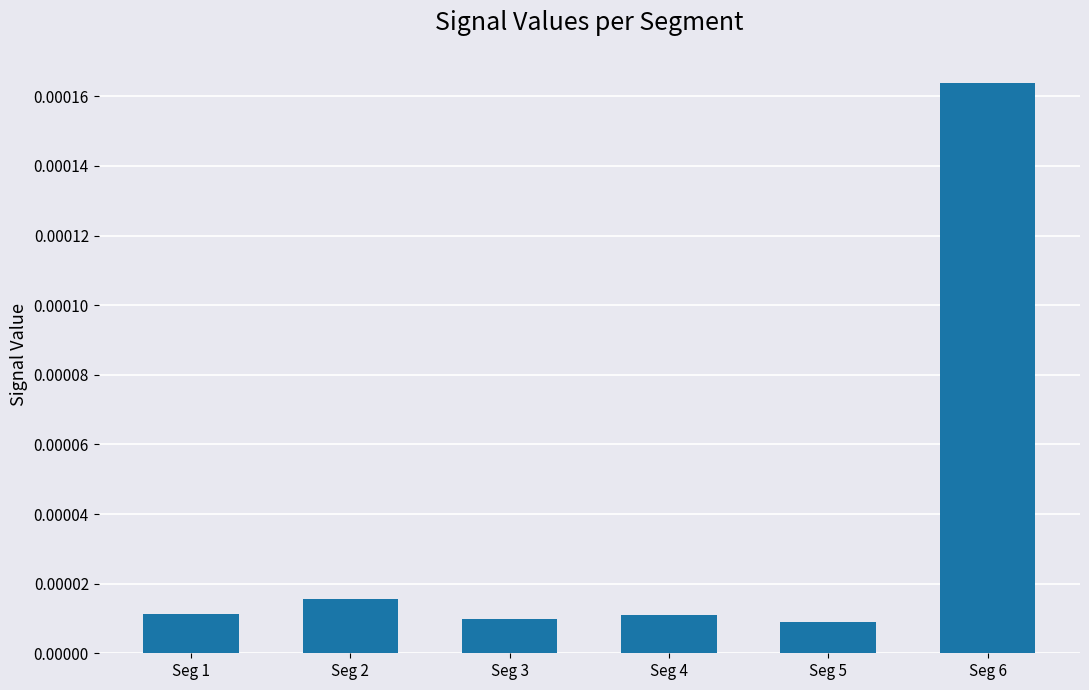

Which category has the highest value across all series?

Seg 6